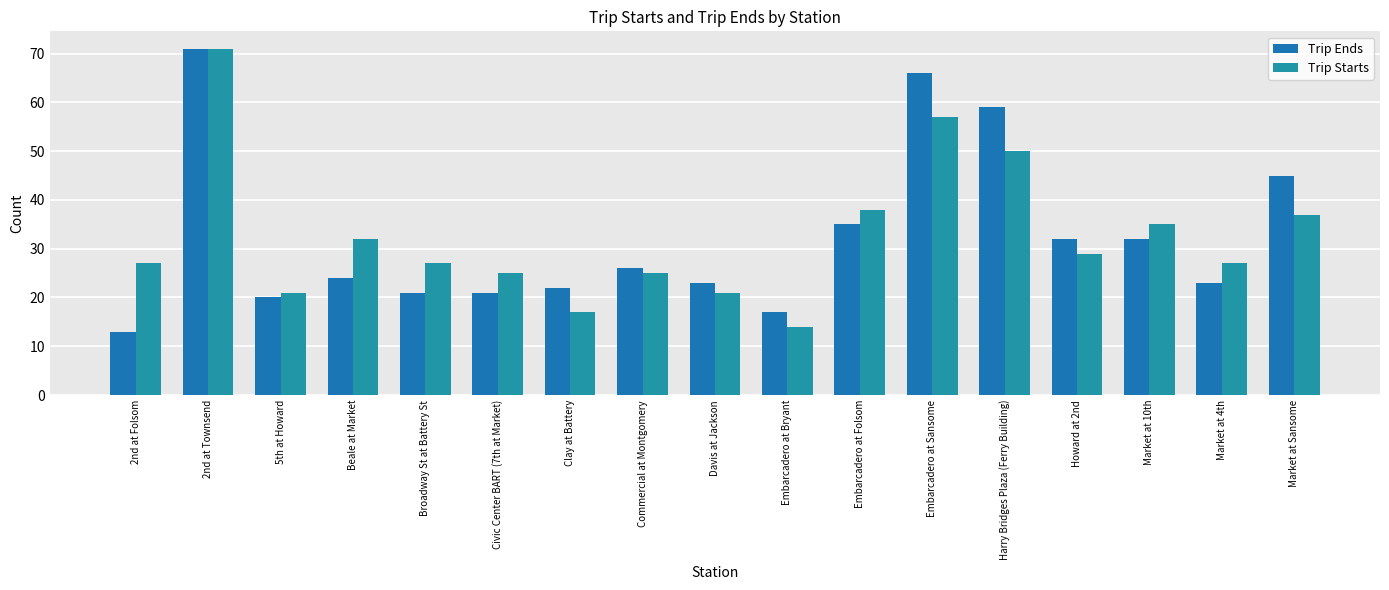

Is the value of Trip Ends at Broadway St at Battery St greater than the value of Trip Starts at Market at 4th?

No